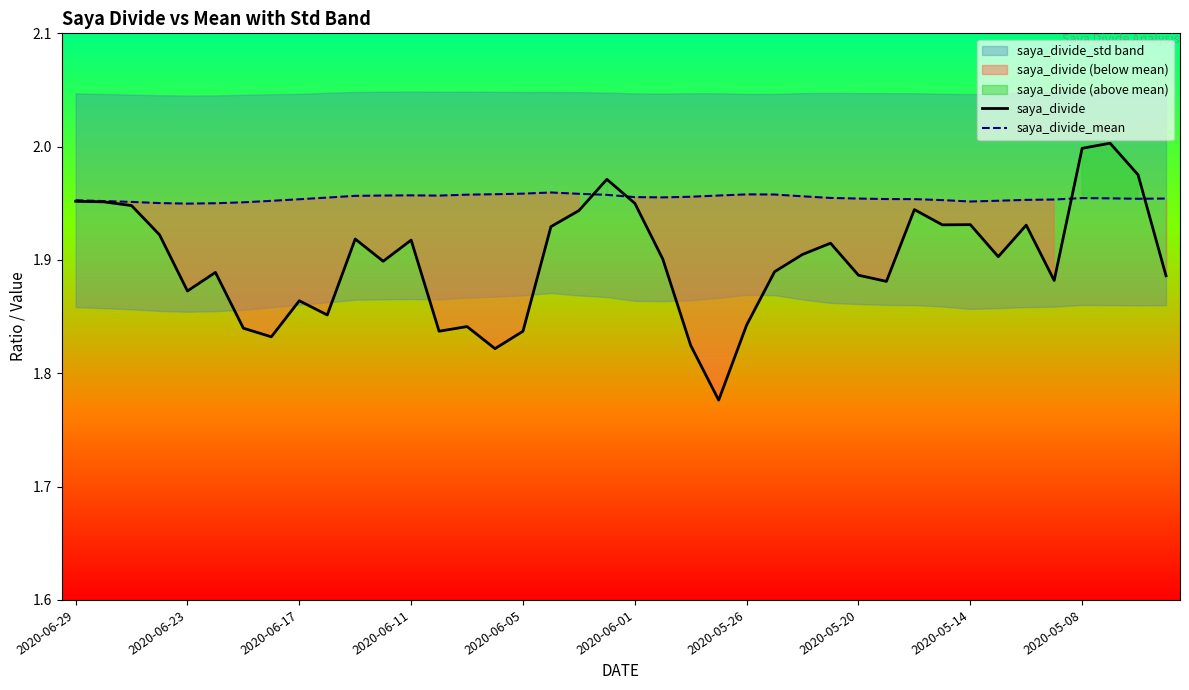

How many interior local peaks does the saya_divide_mean series have?

4